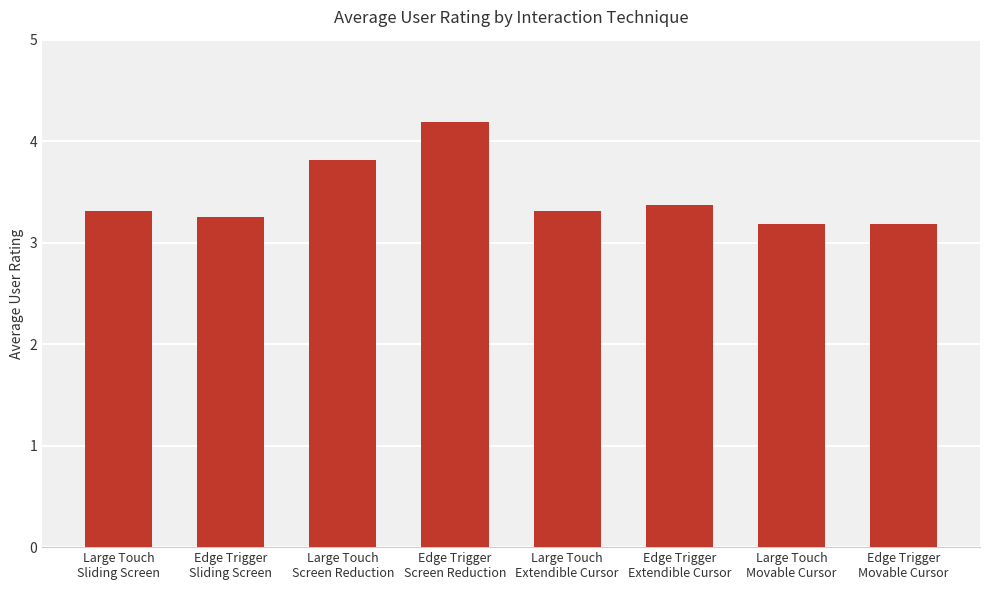

What is the maximum value shown in the chart?

4.2